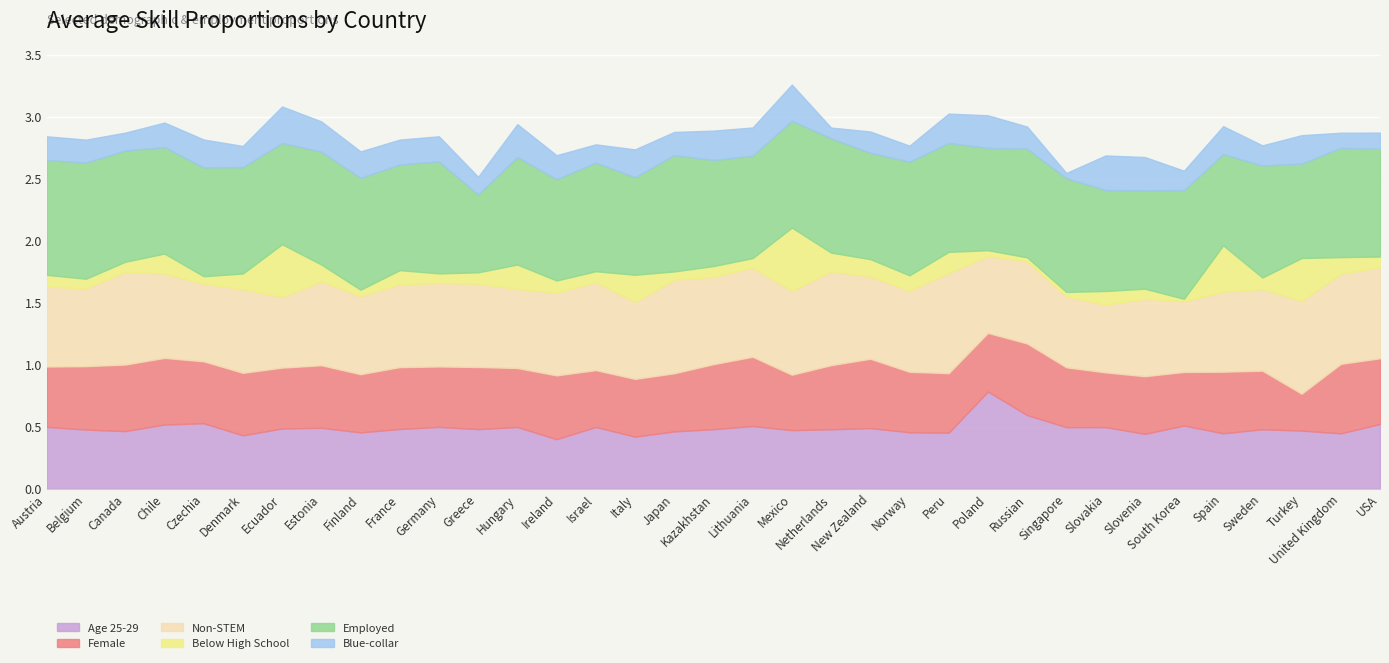

What is the difference between the maximum and second lowest values in the Blue-collar series?

0.2